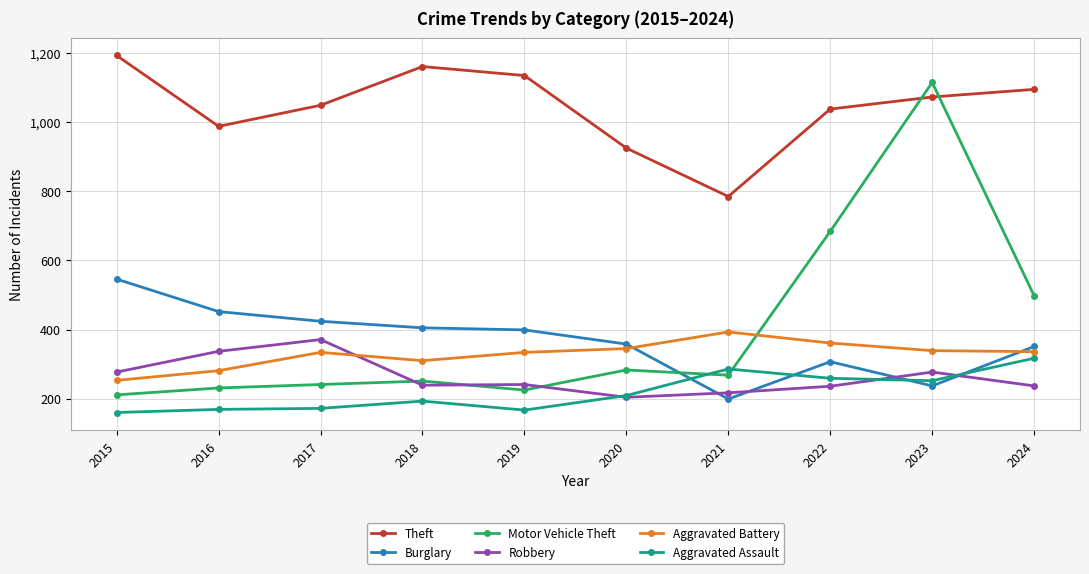

Which series has the widest spread of values?

Motor Vehicle Theft